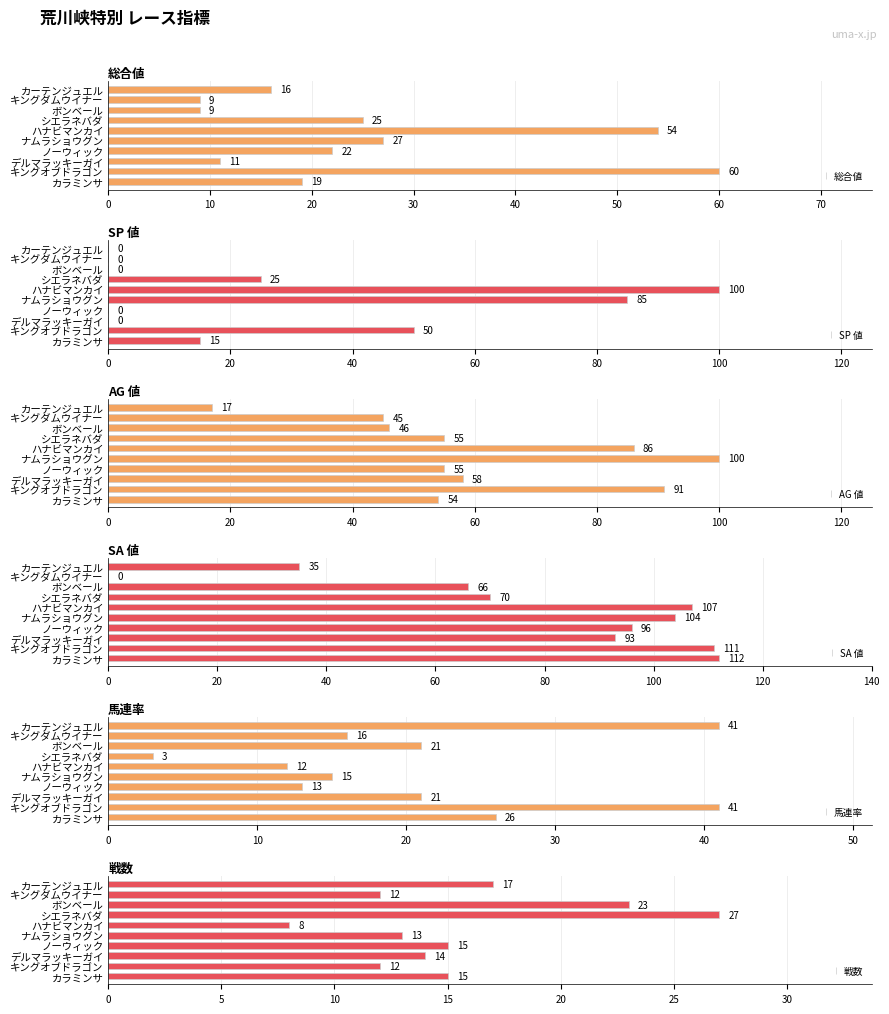

At which label is SA 値 closest to 56?

ボンベール